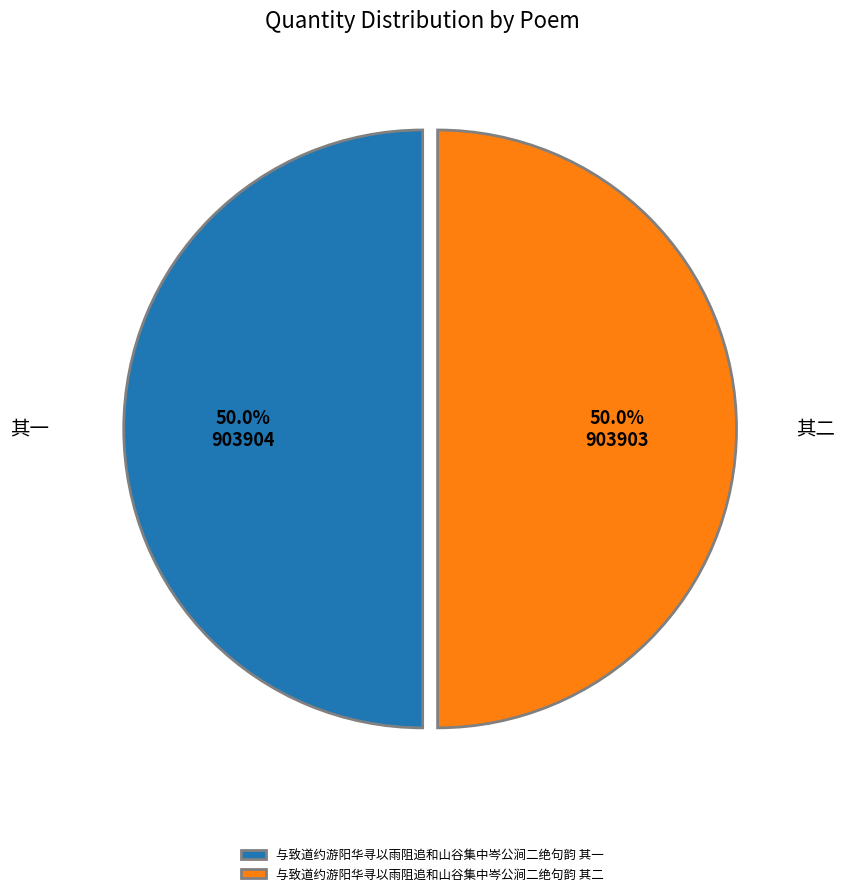

To the nearest percent, what percentage of the pie is 与致道约游阳华寻以雨阻追和山谷集中岑公涧二绝句韵 其一?

50%